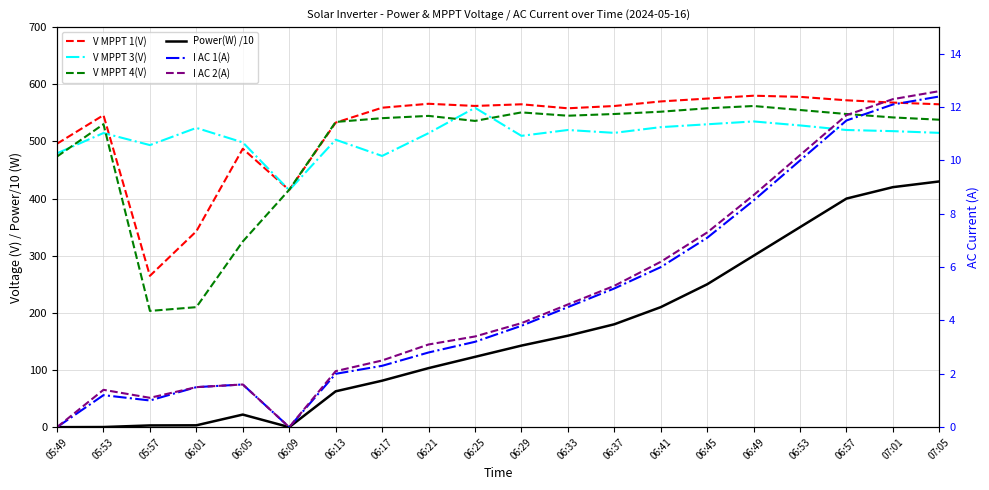

How many data points in V MPPT 3(V) are less than 515?

9